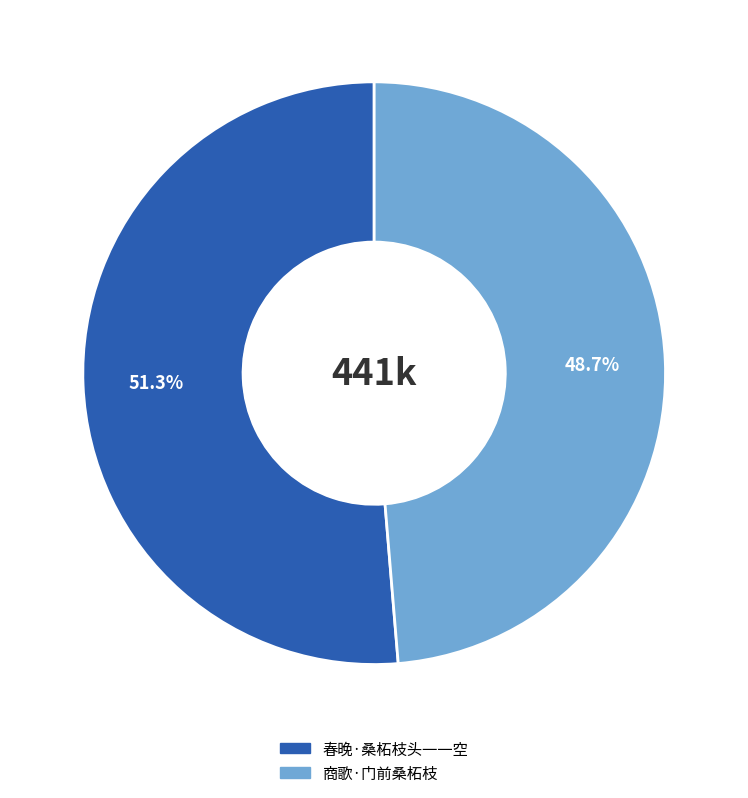

To the nearest percent, what portion does 春晚·桑柘枝头一一空 represent?

51%